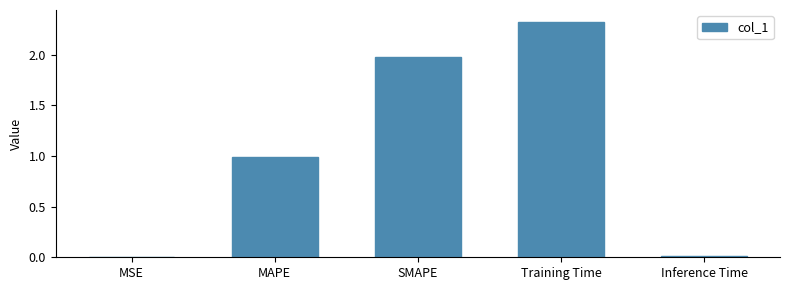

Between MAPE and Inference Time, which is larger?

MAPE